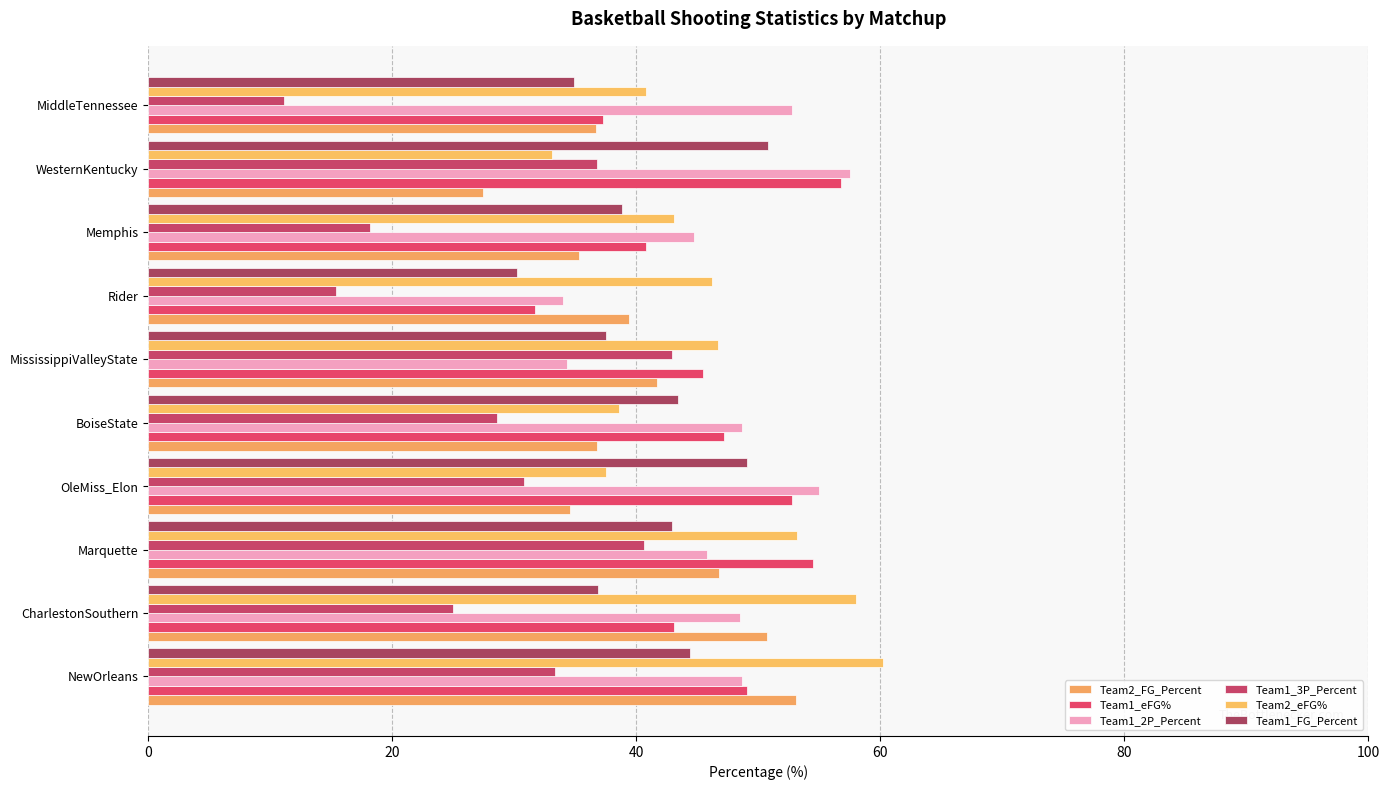

Count the number of data series in this chart.

6